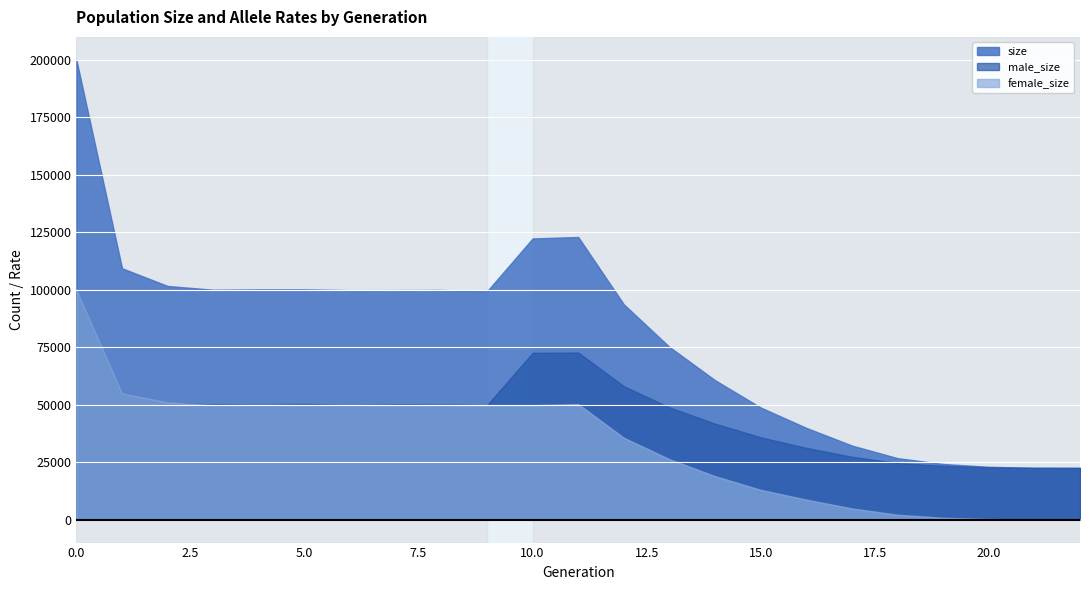

What are all the series names shown in the legend?

size, male_size, female_size